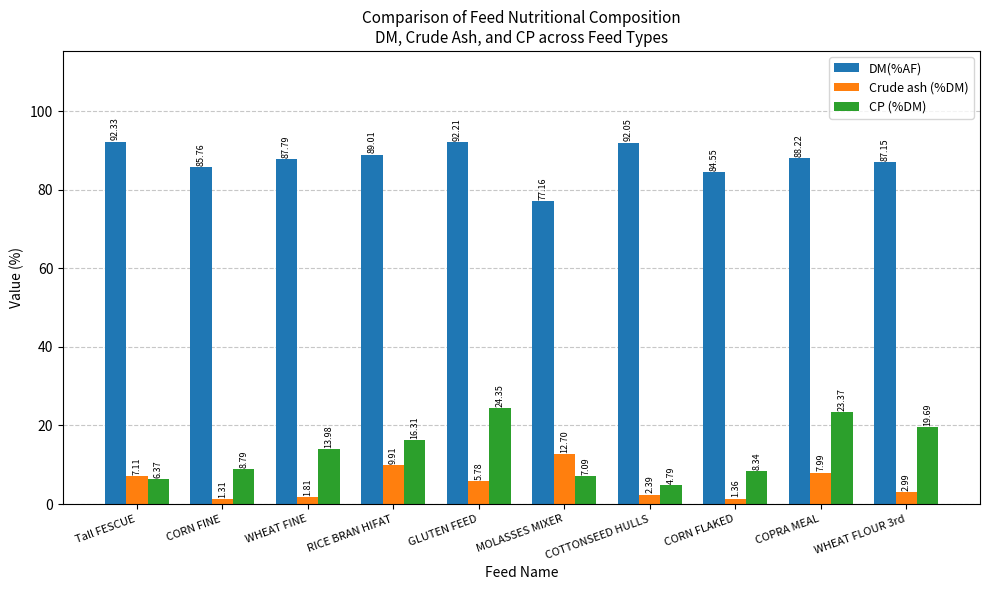

Is it true that Crude ash (%DM) equals 8.0 at COPRA MEAL?

True